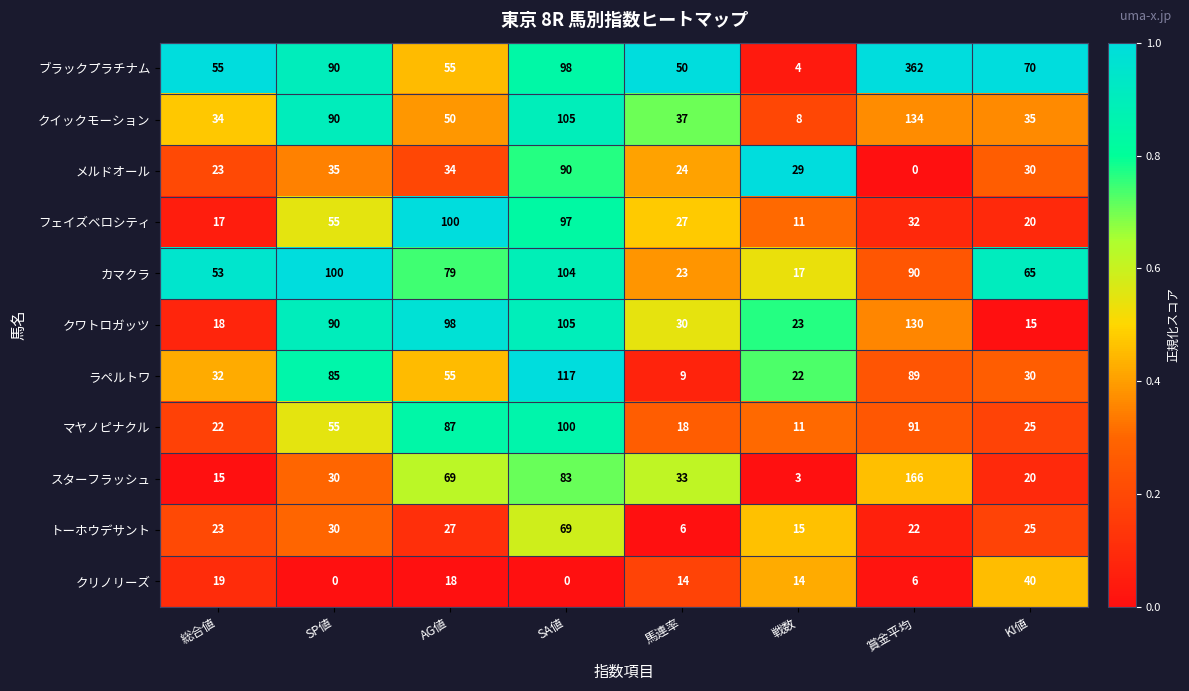

What is the highest value of the カマクラ series?

104